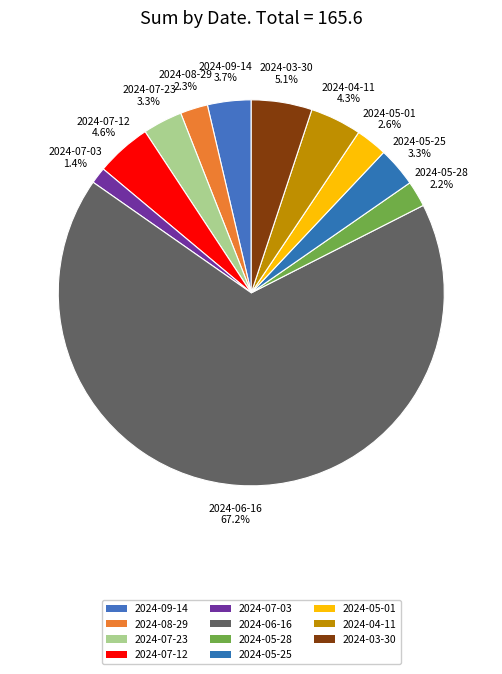

Between 2024-07-03 and 2024-05-01, which is larger?

2024-05-01